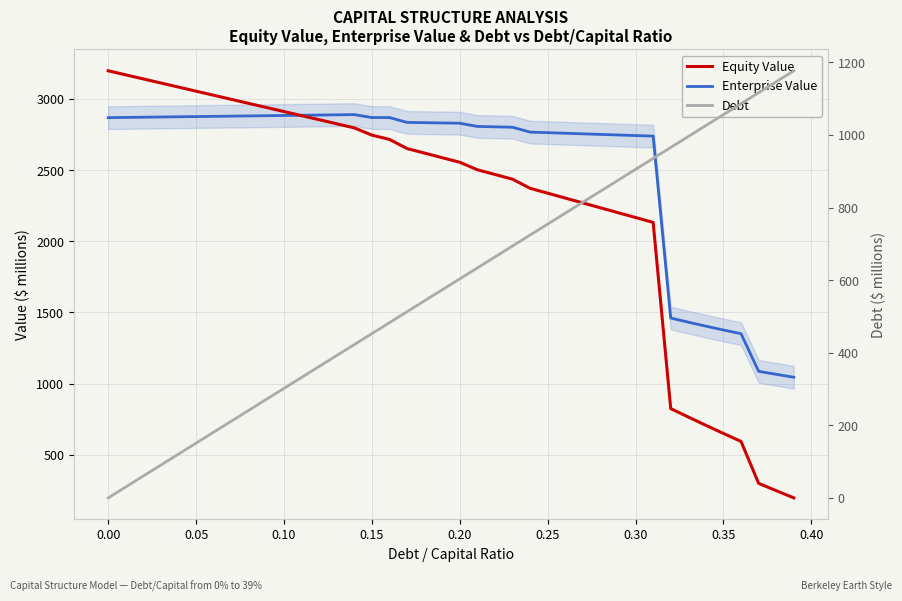

Reading right to left, what are all the values shown in this chart?

Equity Value: 196.5	247.0	298.4	592.9	649.0	706.1	764.4	823.7	2132.0	2166.1	2200.3	2234.5	2268.7	2303.0	2337.2	2371.5	2435.7	2468.8	2501.8	2554.5	2586.6	2618.7	2650.8	2715.0	2745.2	2796.1	2824.8	2853.4	2882.0	2910.7	2939.3	2968.0	2996.6	3025.3	3053.9	3082.6	3111.2	3139.9	3168.5	3197.2
Enterprise Value: 1044.1	1064.4	1085.6	1349.9	1375.9	1402.8	1430.9	1460.1	2738.1	2742.1	2746.2	2750.2	2754.2	2758.3	2762.3	2766.4	2800.5	2803.4	2806.2	2828.7	2830.6	2832.6	2834.5	2868.6	2868.5	2889.3	2887.8	2886.2	2884.7	2883.2	2881.6	2880.1	2878.6	2877.0	2875.5	2874.0	2872.5	2870.9	2869.4	2867.9
Debt: 1176.9	1146.7	1116.5	1086.4	1056.2	1026.0	995.8	965.7	935.5	905.3	875.1	845.0	814.8	784.6	754.4	724.2	694.1	663.9	633.7	603.5	573.4	543.2	513.0	482.8	452.7	422.5	392.3	362.1	331.9	301.8	271.6	241.4	211.2	181.1	150.9	120.7	90.5	60.4	30.2	0.0